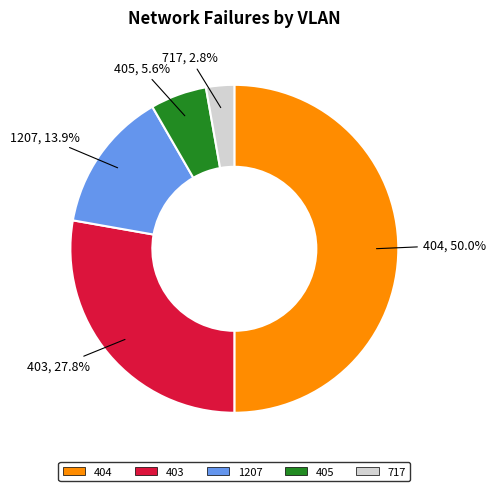

To the nearest percent, what is the combined percentage of 404 and 1207?

64%